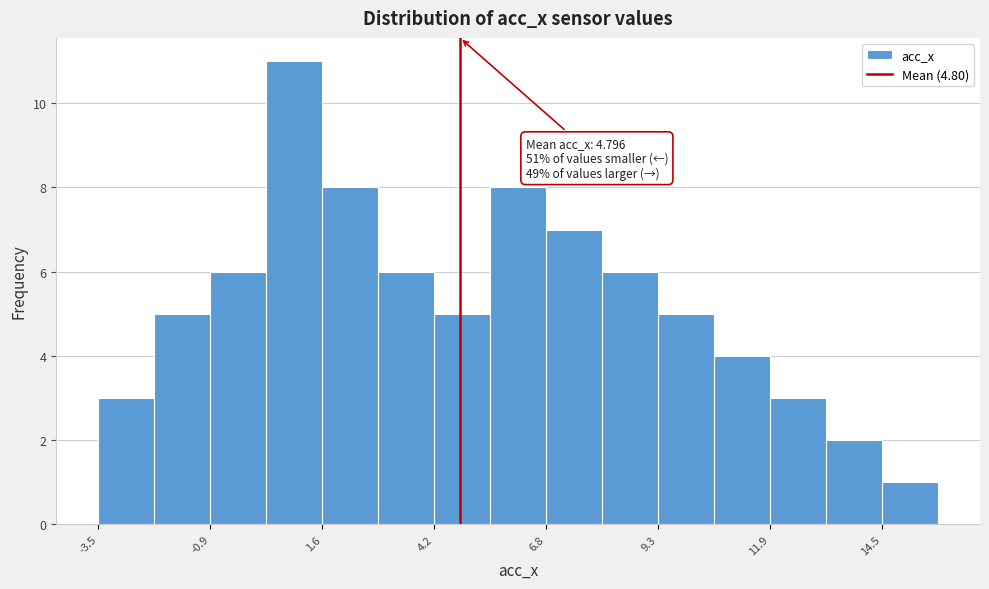

Read against the x-axis, roughly where is the centre of the tallest bar?

1.0